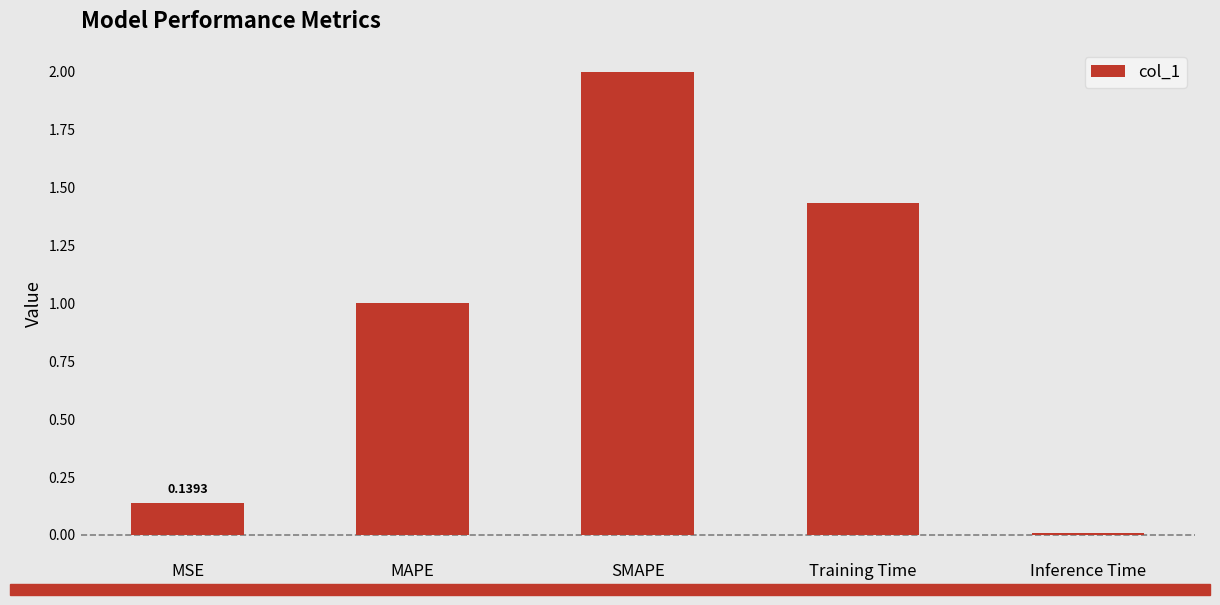

The value at SMAPE is 2.9. True or false?

False